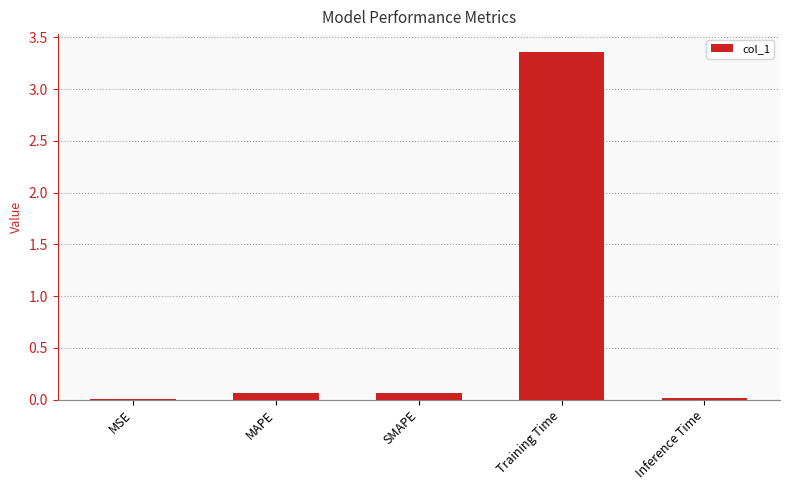

The value at Training Time is 0.7. True or false?

False